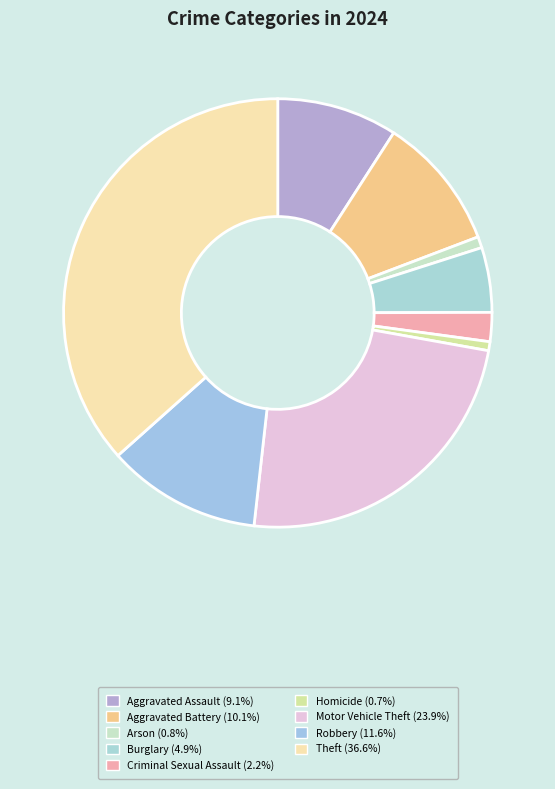

Rank the categories by value from lowest to highest.

Homicide, Arson, Criminal Sexual Assault, Burglary, Aggravated Assault, Aggravated Battery, Robbery, Motor Vehicle Theft, Theft